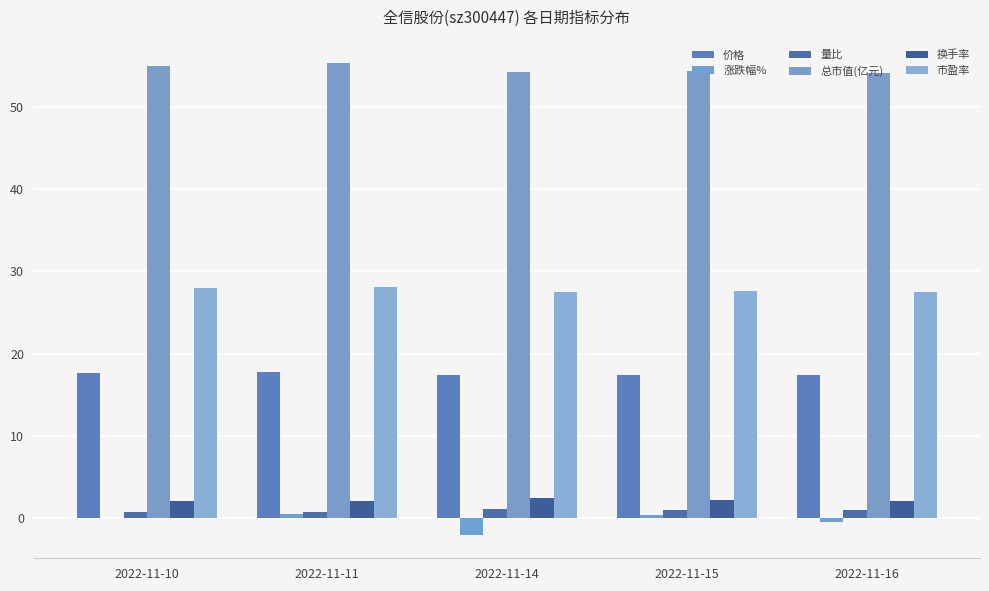

Reading left to right, what are all the values shown in this chart?

价格: 2022-11-10=17.6	2022-11-11=17.7	2022-11-14=17.4	2022-11-15=17.4	2022-11-16=17.3
涨跌幅%: 2022-11-10=0.0	2022-11-11=0.5	2022-11-14=-2.0	2022-11-15=0.4	2022-11-16=-0.5
量比: 2022-11-10=0.7	2022-11-11=0.8	2022-11-14=1.1	2022-11-15=1.0	2022-11-16=1.0
总市值(亿元): 2022-11-10=55.0	2022-11-11=55.3	2022-11-14=54.2	2022-11-15=54.4	2022-11-16=54.2
换手率: 2022-11-10=2.1	2022-11-11=2.0	2022-11-14=2.4	2022-11-15=2.1	2022-11-16=2.1
市盈率: 2022-11-10=27.9	2022-11-11=28.1	2022-11-14=27.5	2022-11-15=27.6	2022-11-16=27.5